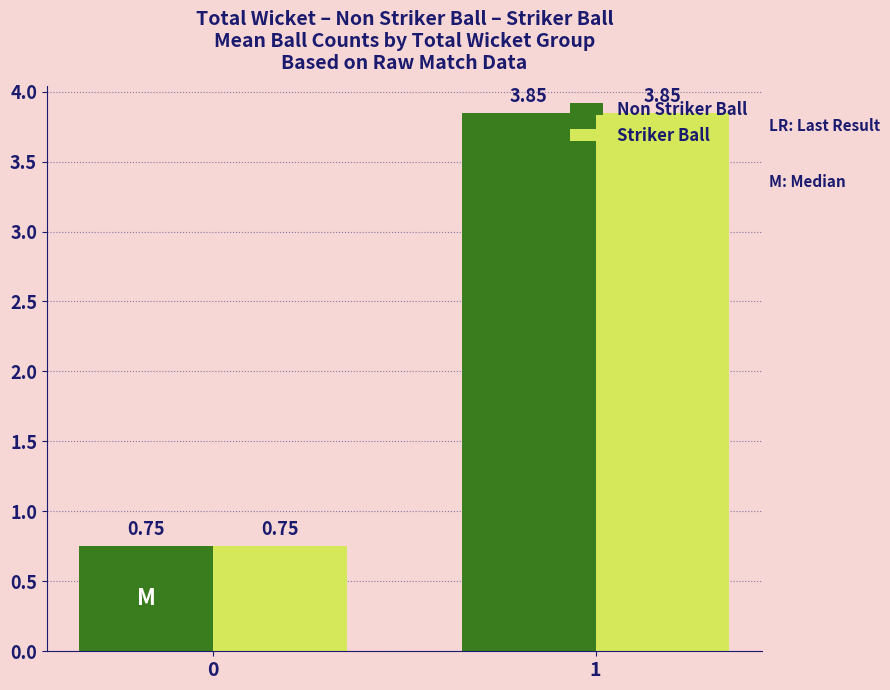

What is the sum of the Striker Ball values at 0 and 1?

4.6